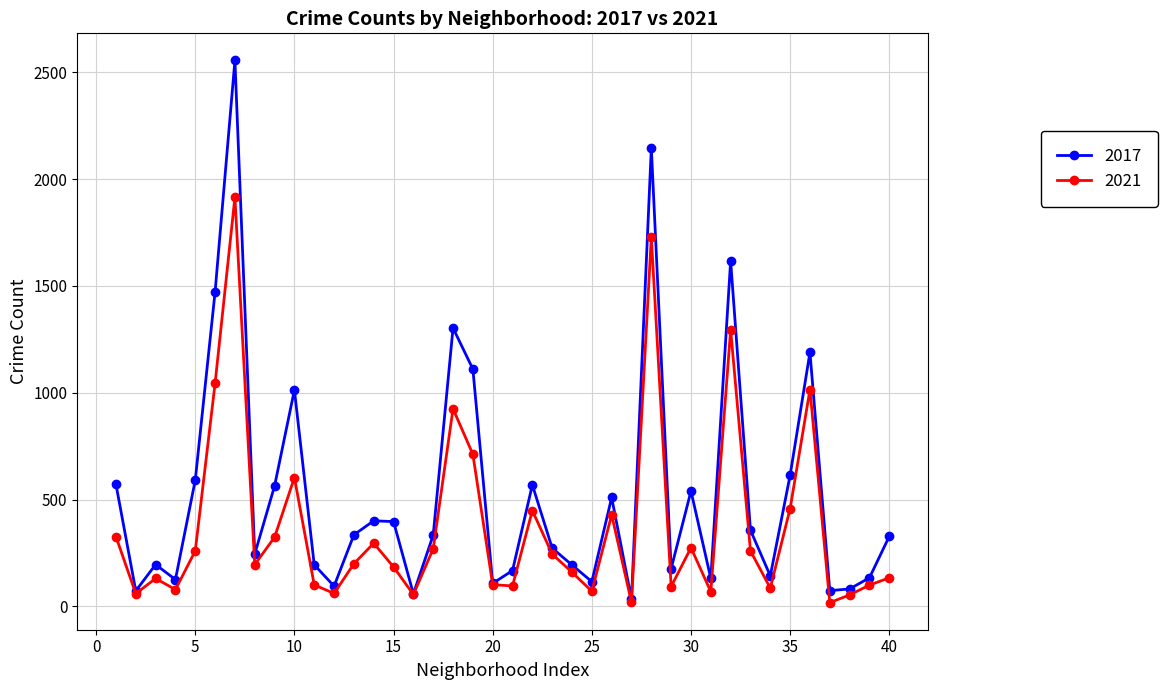

Which series has the largest total across all categories?

2017